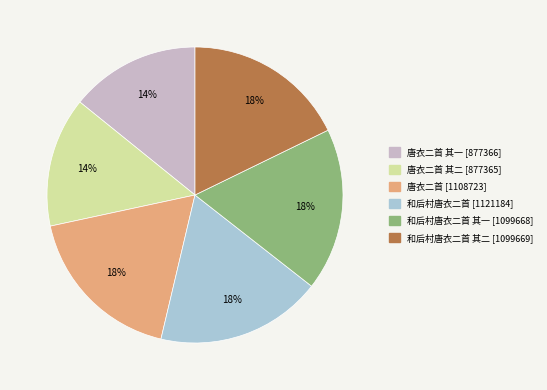

To the nearest percent, what is the average slice percentage?

17%